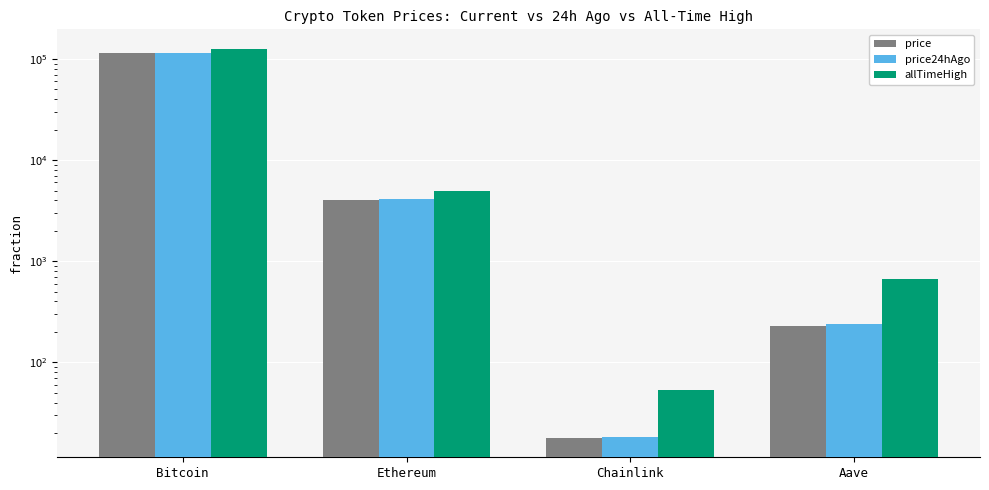

Between Chainlink and Bitcoin, which is larger?

Bitcoin